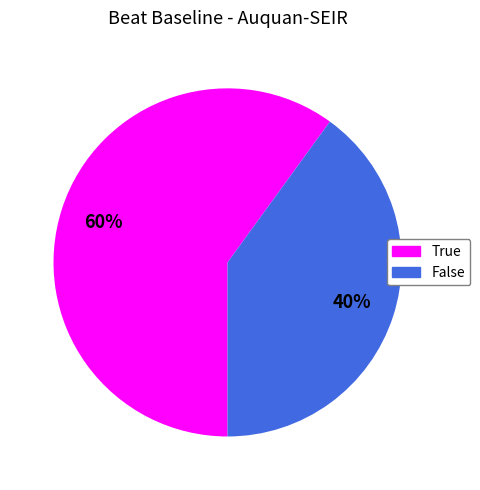

Rank the categories by value from highest to lowest.

True, False